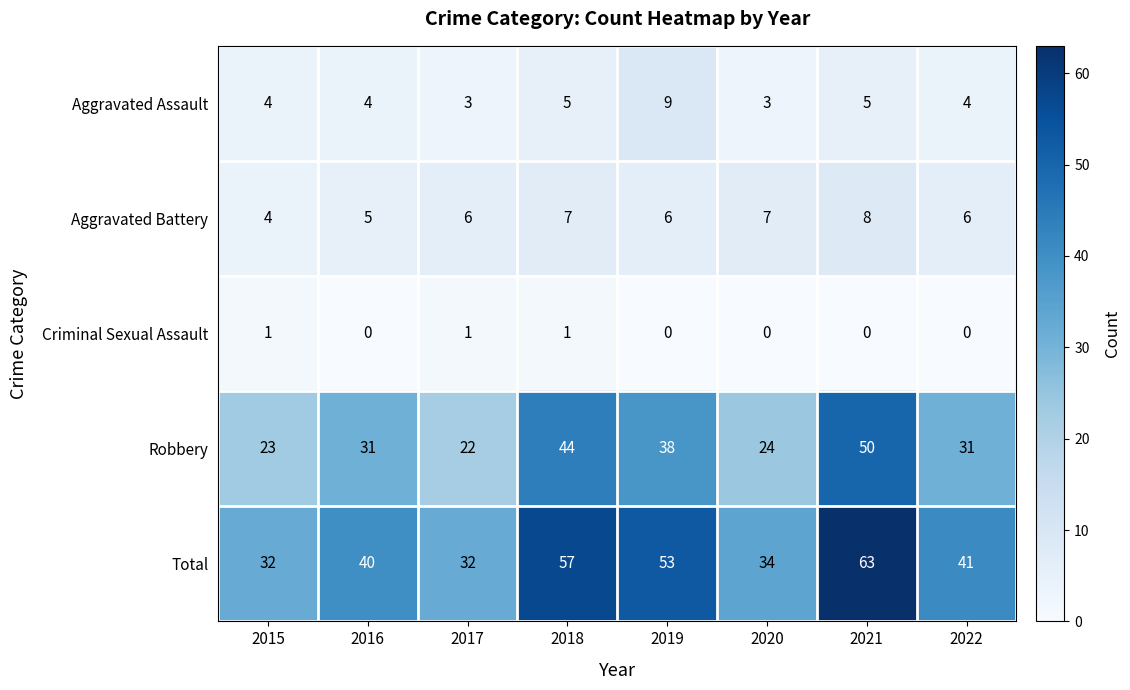

Which series has the largest total across all categories?

Total